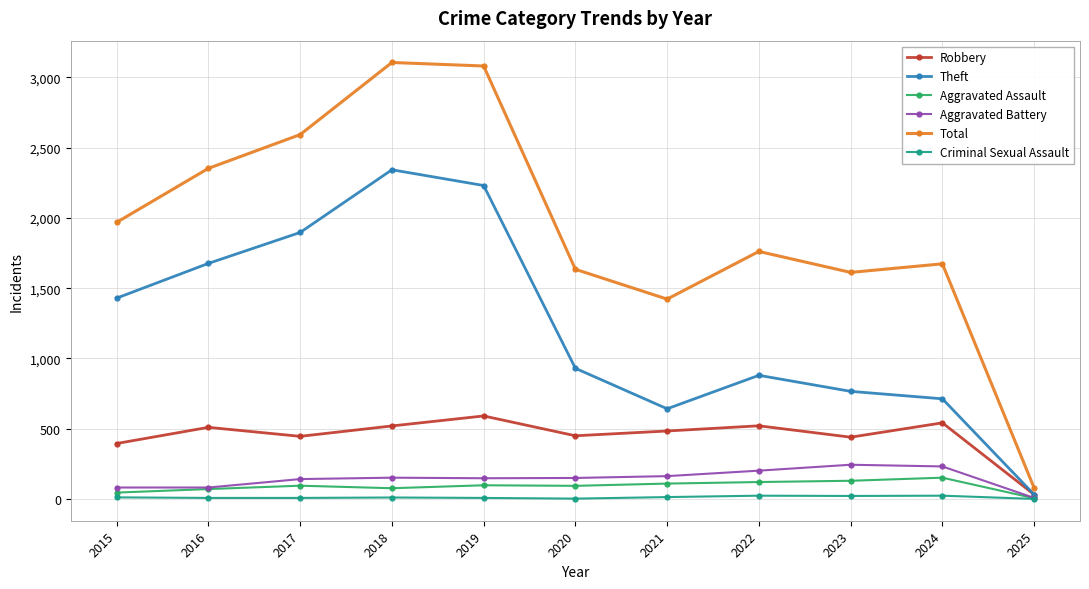

In Total, how many points are lower than both neighbors (excluding endpoints)?

2